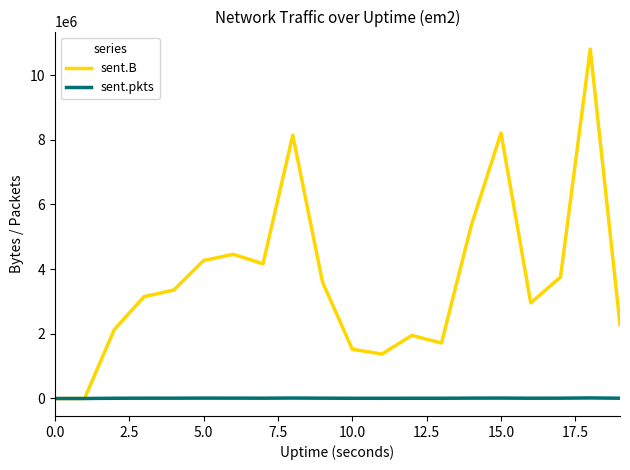

Which series has the widest spread of values?

sent.B